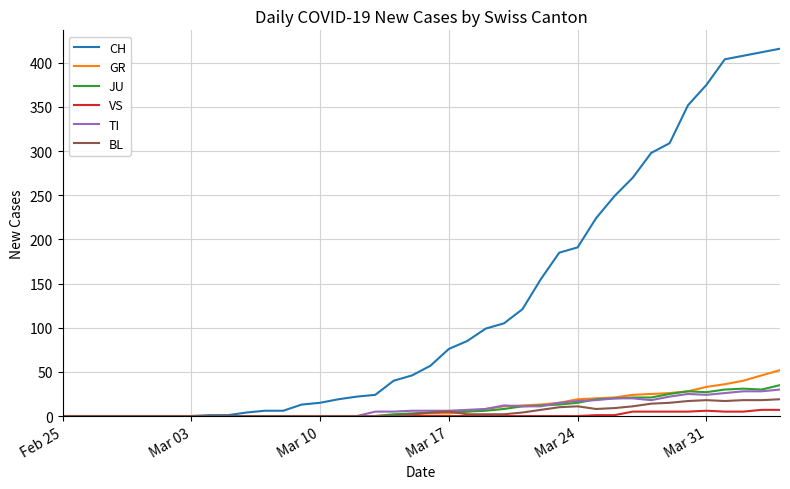

Which series has the largest total across all categories?

CH